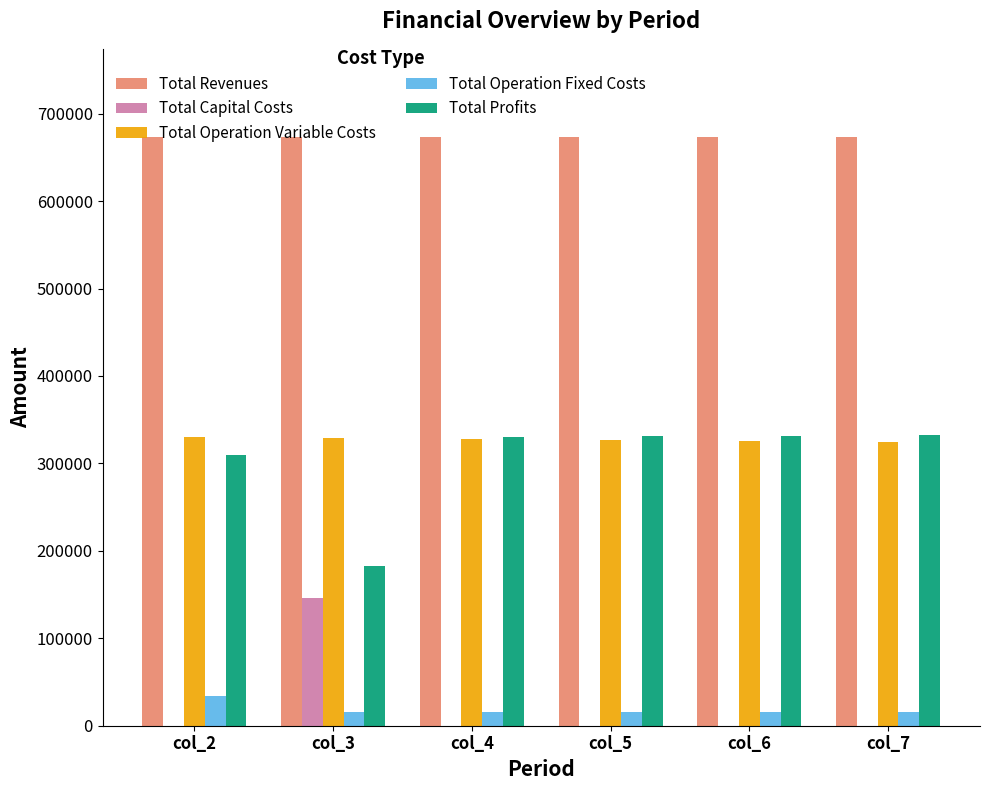

Is the value of Total Revenues at col_6 greater than the value of Total Operation Variable Costs at col_3?

Yes